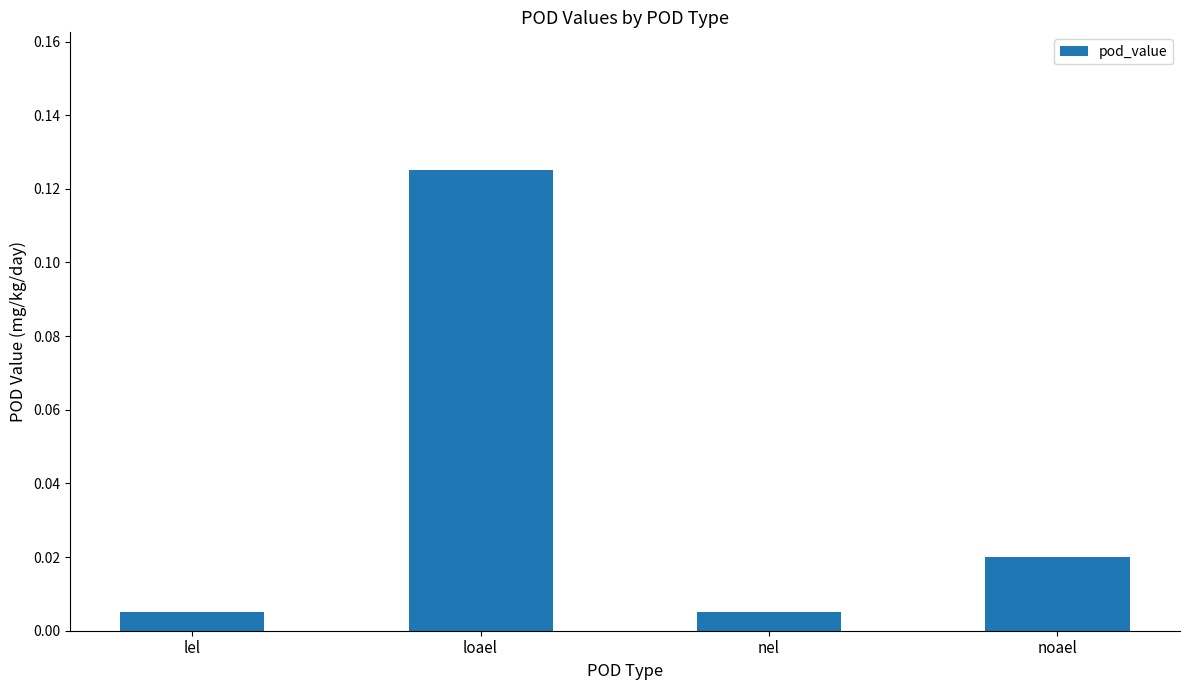

What is the label of the 1st bar from the right?

noael